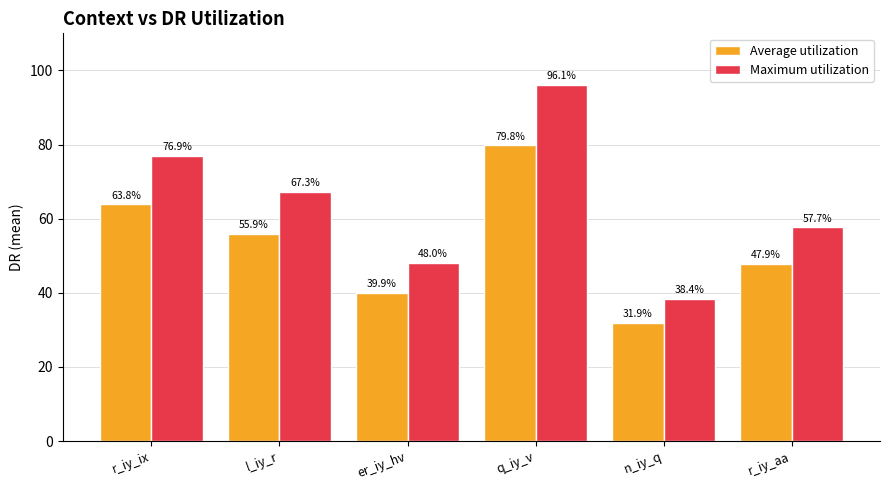

What is the highest value of the Average utilization series?

79.8